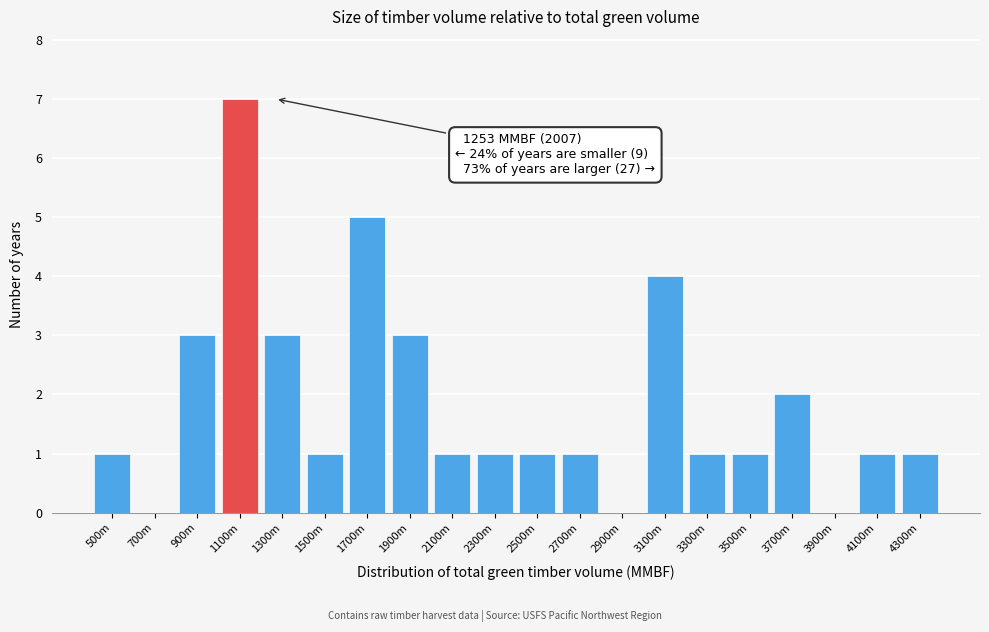

Reading left to right, extract all data points from this chart.

500m=1	700m=0	900m=3	1100m=7	1300m=3	1500m=1	1700m=5	1900m=3	2100m=1	2300m=1	2500m=1	2700m=1	2900m=0	3100m=4	3300m=1	3500m=1	3700m=2	3900m=0	4100m=1	4300m=1